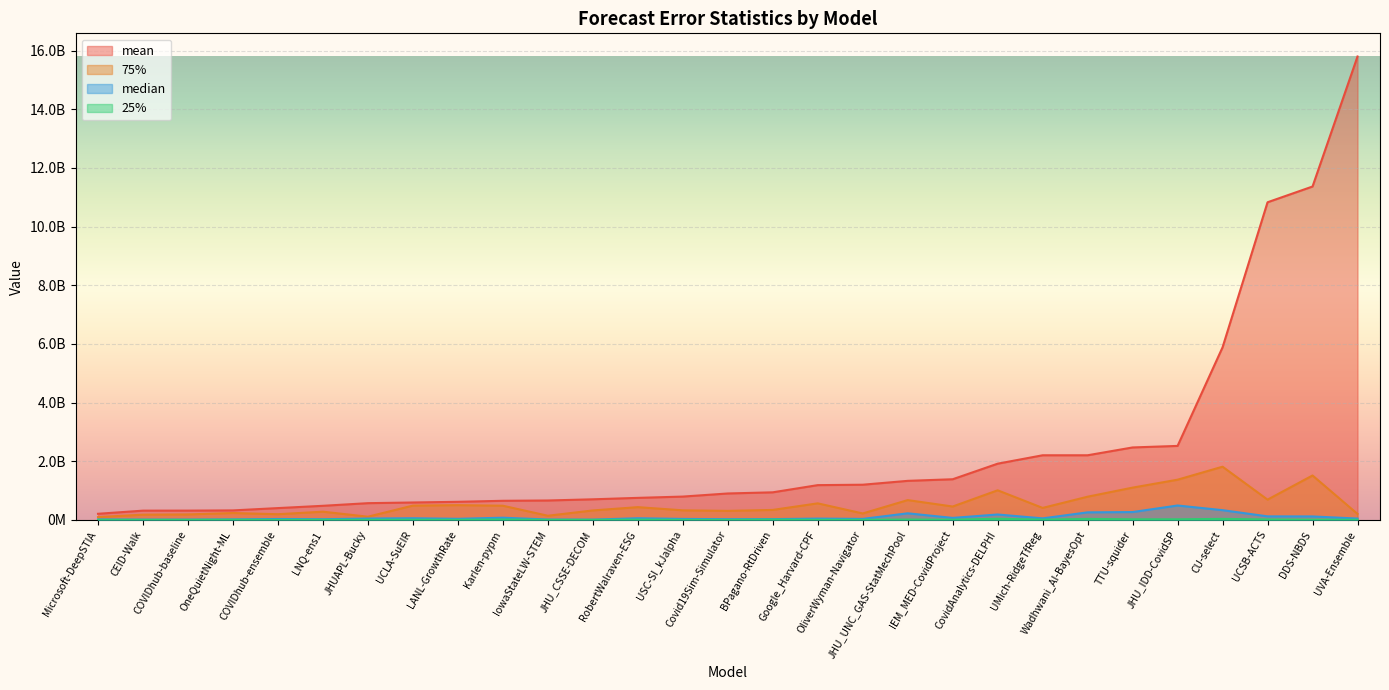

What is the minimum value for mean?

209521878.0